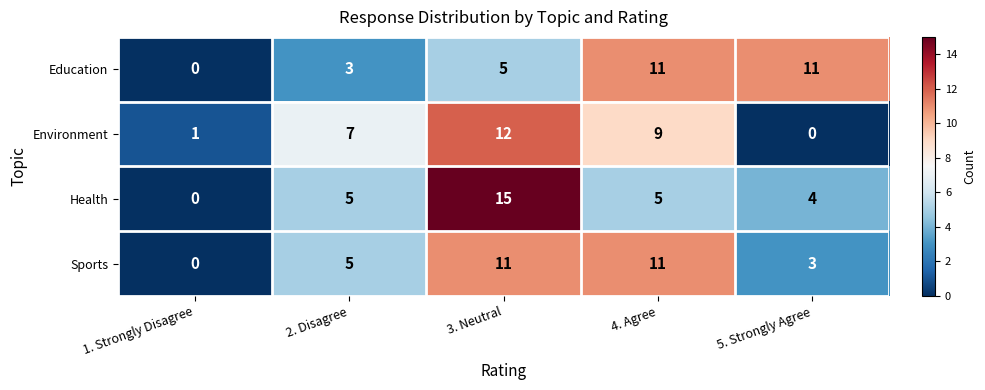

Which series has the largest range (max minus min)?

Health